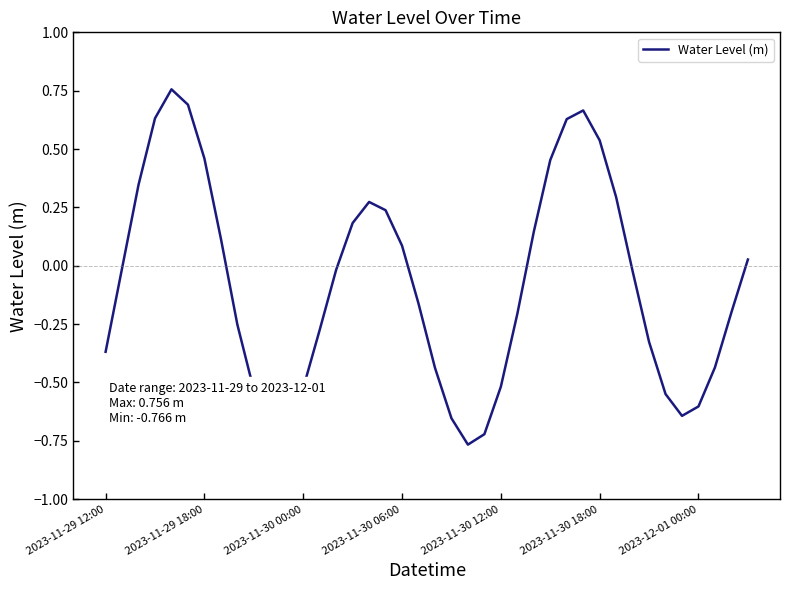

How many interior local peaks (higher than both neighbors) does the data have?

3